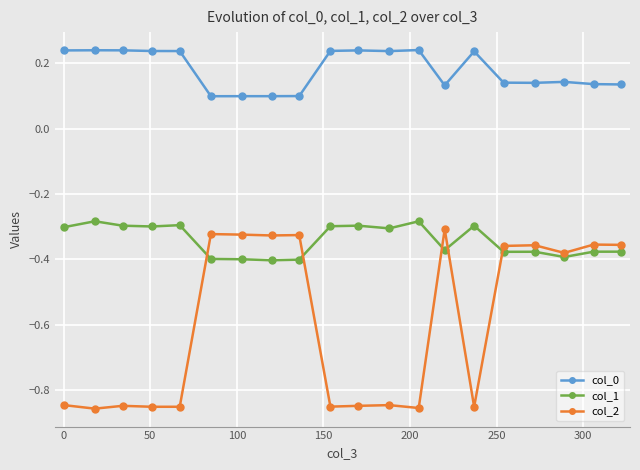

True or false: col_1 has more than 0 interior local peaks.

True